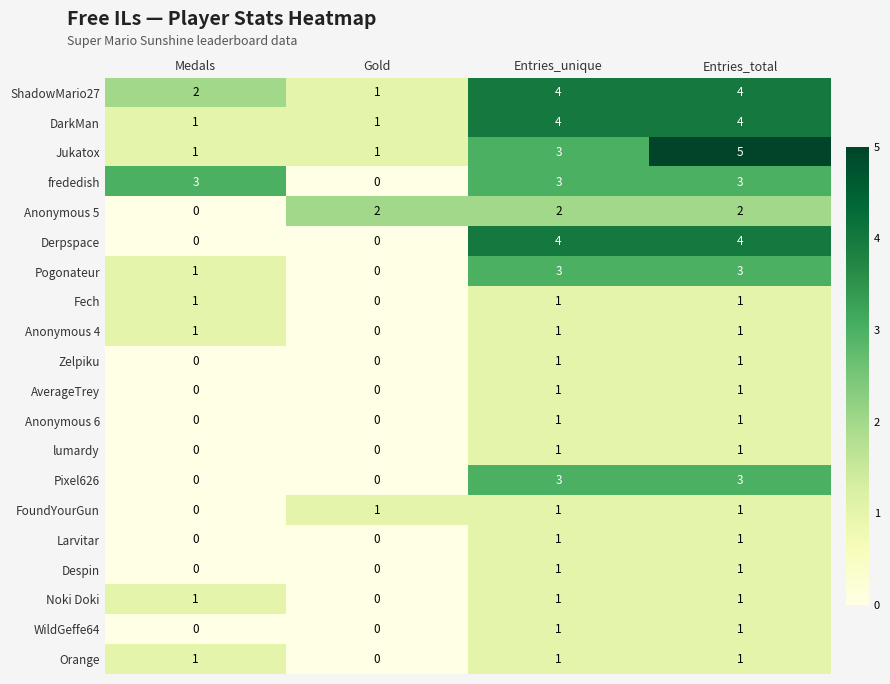

What is the total value across all series at Medals?

12